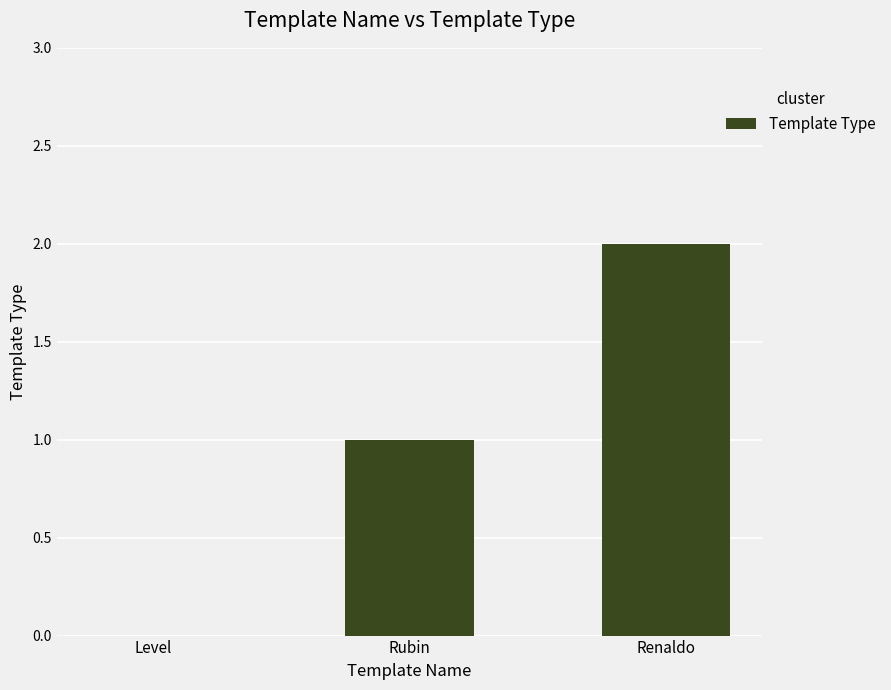

The value at Level is 1. True or false?

False